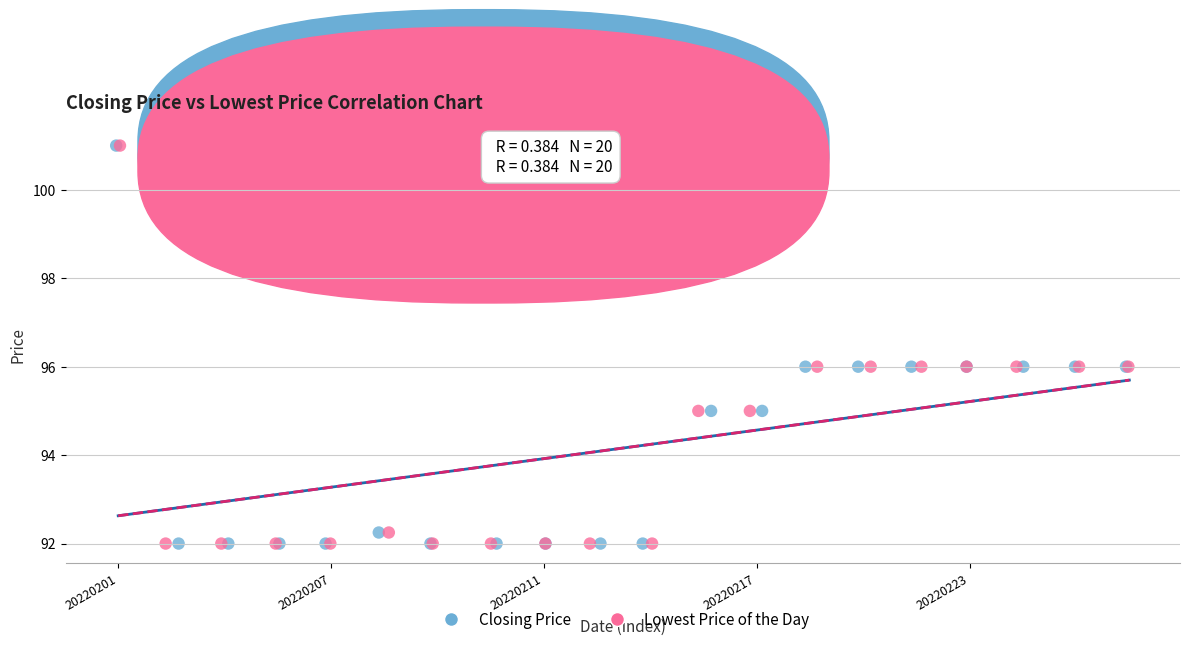

What are all the series names shown in the legend?

Closing Price, Lowest Price of the Day